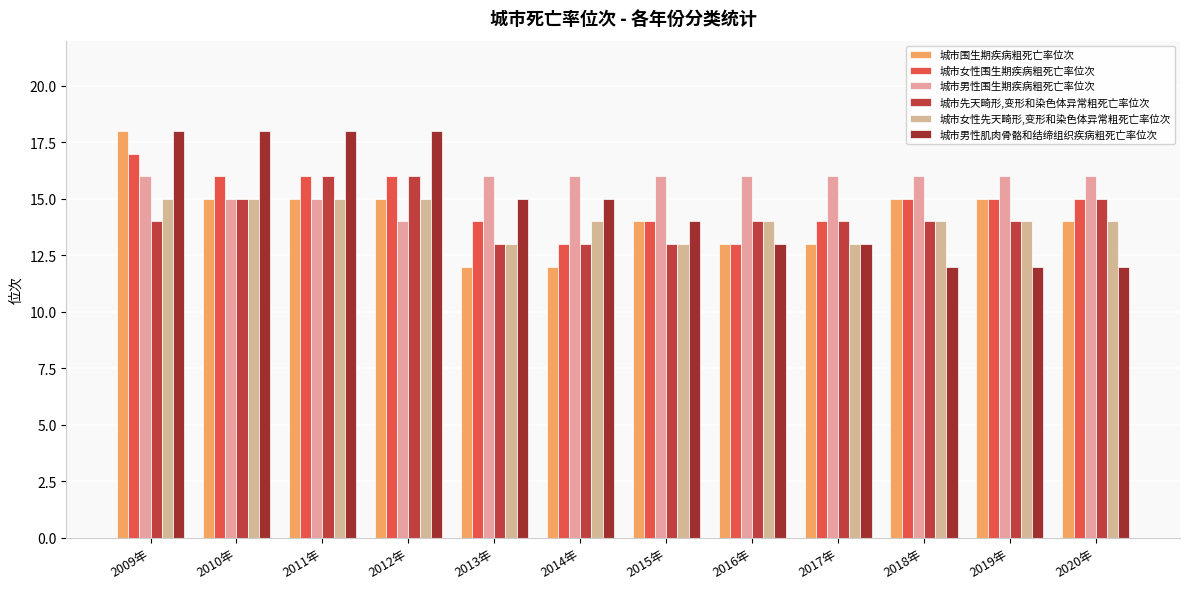

What is the average value of the 城市先天畸形,变形和染色体异常粗死亡率位次 series?

14